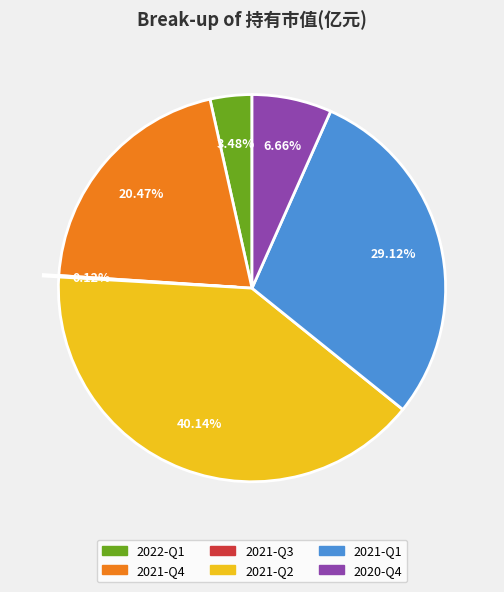

Is the sum of 2022-Q1 and 2021-Q1 greater than half?

No